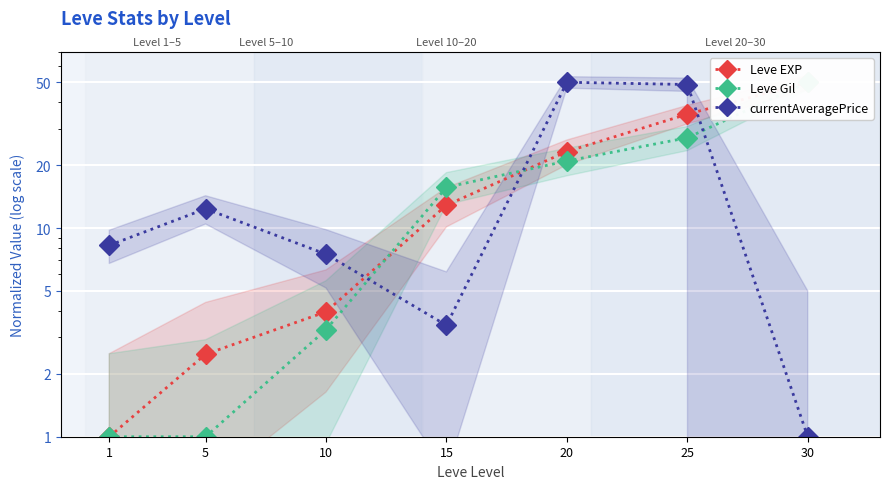

Reading left to right, transcribe all the data shown in this chart.

Leve EXP: 1=1.0	5=2.5	10=4.0	15=12.9	20=23.3	25=35.2	30=50.0
Leve Gil: 1=1.0	5=1.0	10=3.3	15=15.7	20=21.0	25=27.1	30=50.0
currentAveragePrice: 1=8.3	5=12.4	10=7.5	15=3.4	20=50.0	25=48.8	30=1.0